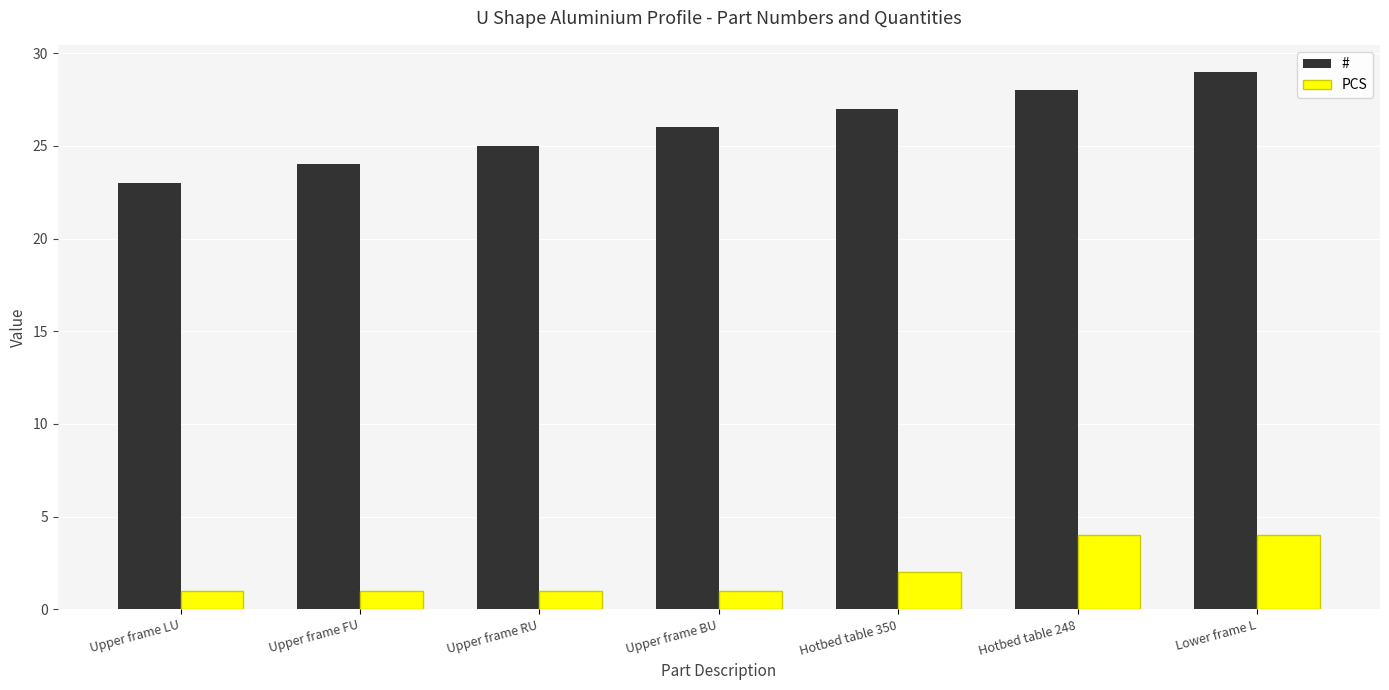

Is it true that PCS equals 3 at Hotbed table 350?

False